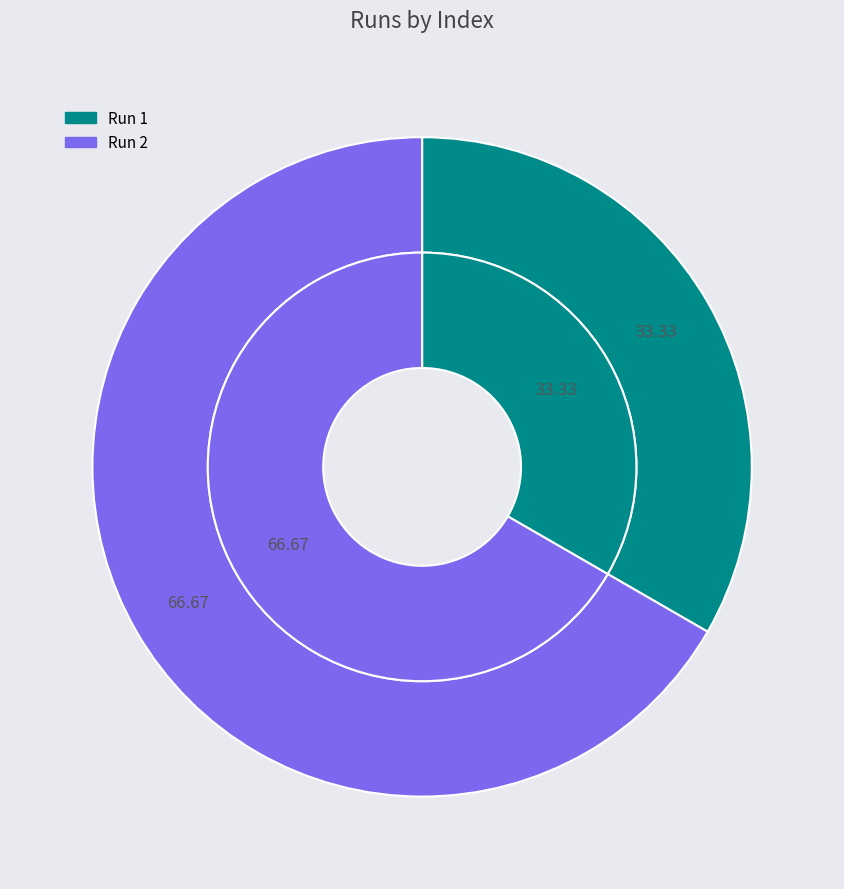

To the nearest percent, what is the average slice percentage?

50%